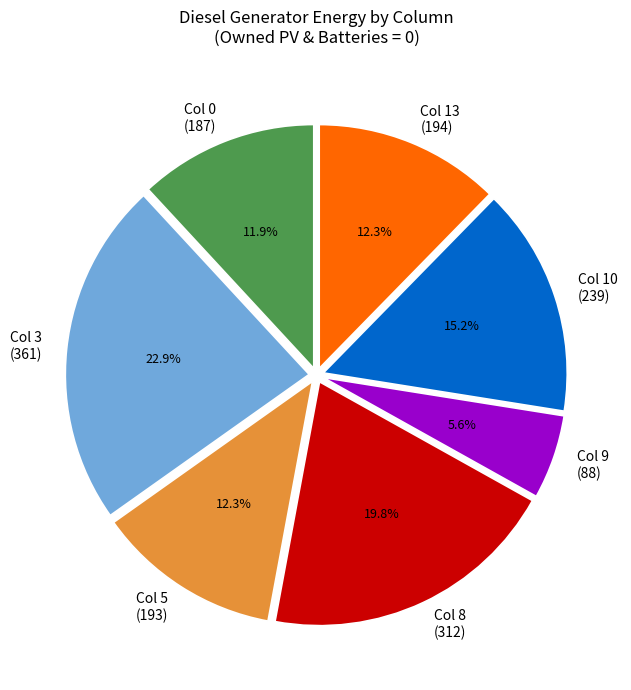

Combined, what portion of the pie is Col 10 (239) and Col 3 (361)?

38.1%